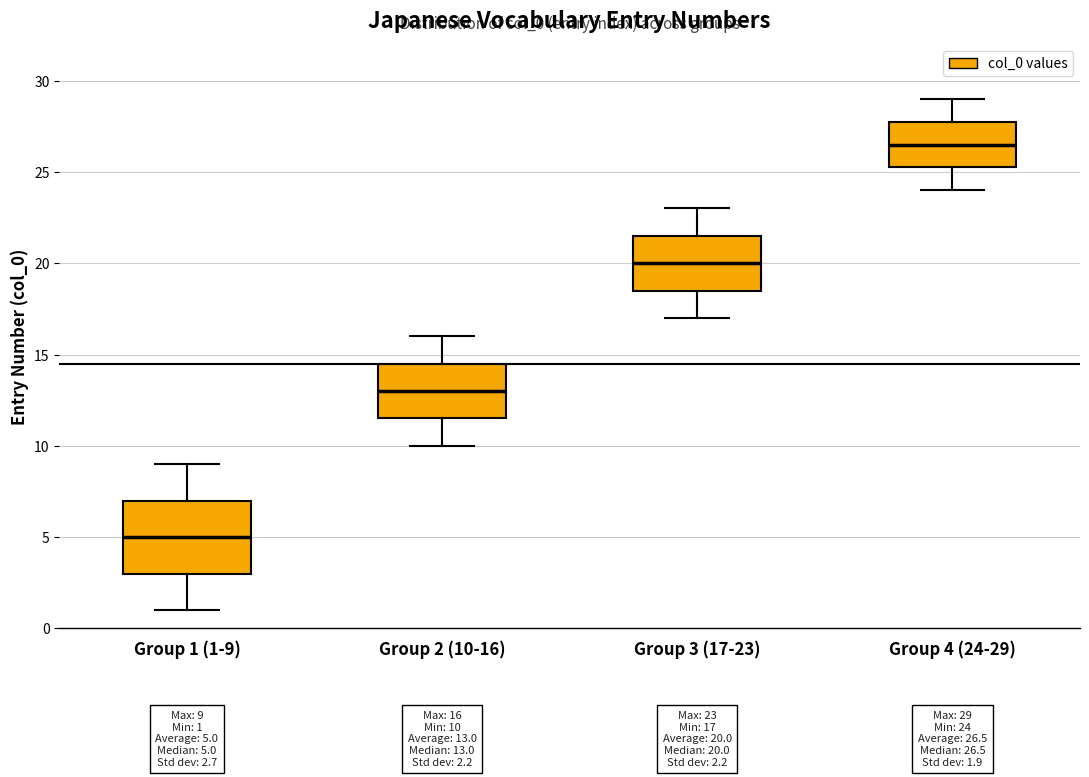

Which box's median line is the highest?

Group 4 (24-29)